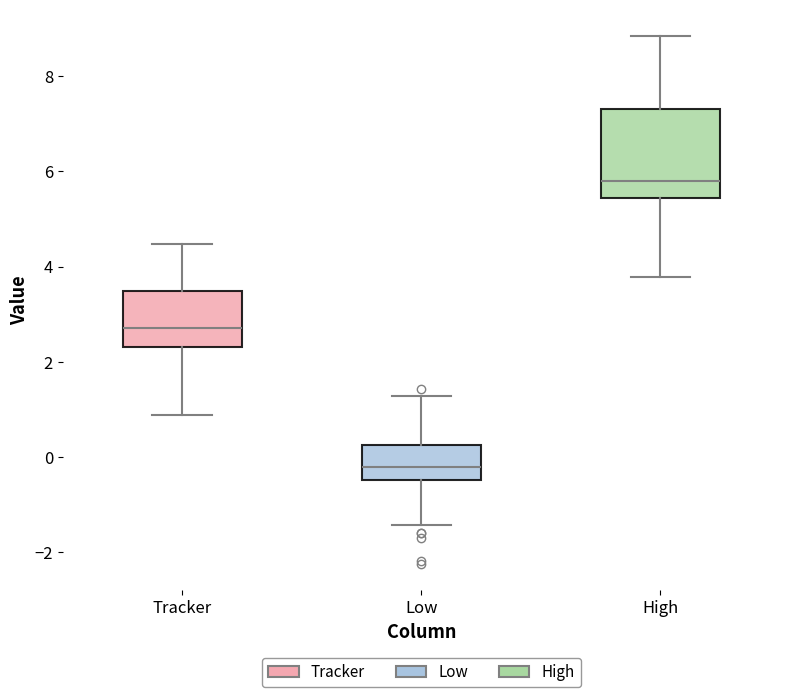

Reading left to right, transcribe this box plot: for each box, give where its median line is, the range the box spans, and where its two whiskers end, as read against the y-axis. The values are not printed on the chart, so give them approximately, as read against the axis.

Tracker: median 2.8, box 2.4 to 3.4, whiskers 0.8 to 4.4
Low: median -0.2, box -0.4 to 0.2, whiskers -1.4 to 1.2
High: median 5.8, box 5.4 to 7.4, whiskers 3.8 to 8.8